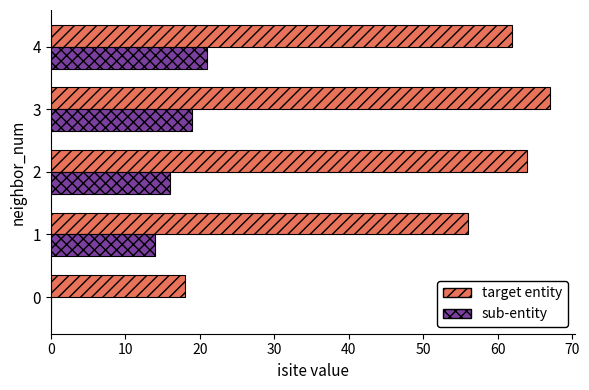

Which series changed the most between 1 and 4?

sub-entity